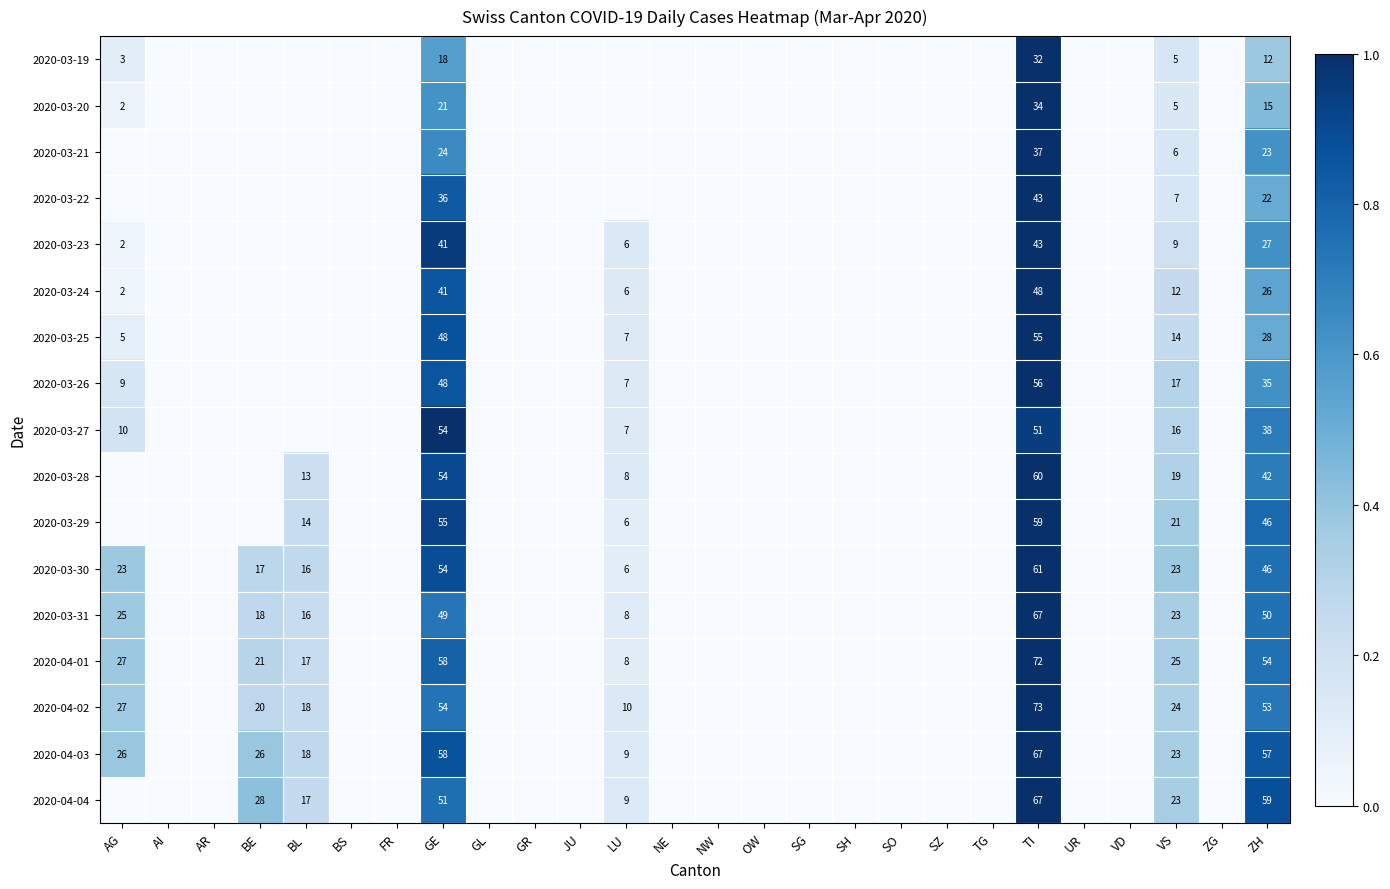

True or false: 2020-04-01 has a value of 104 at TI.

False